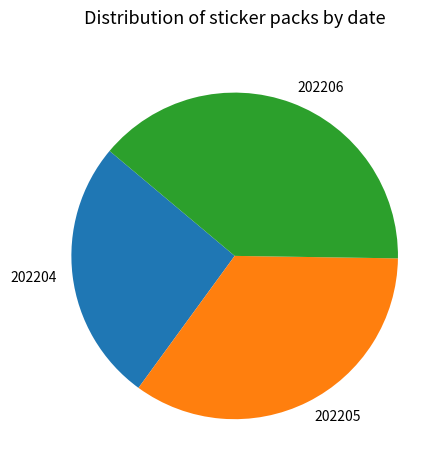

Between 202205 and 202204, which is larger?

202205